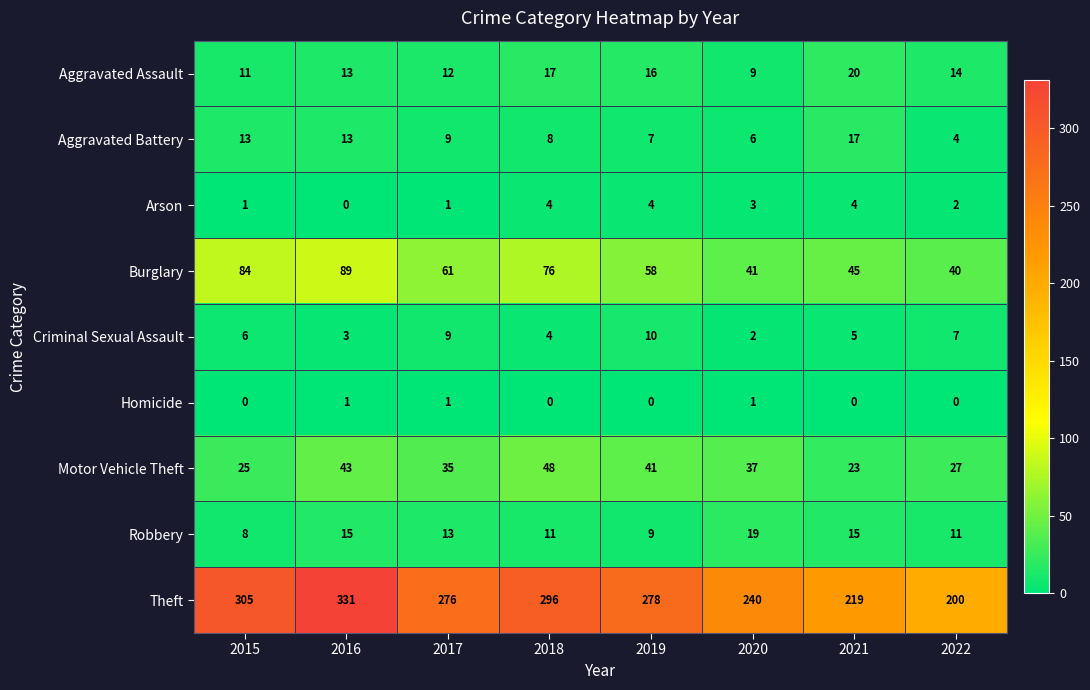

The Homicide series shows 0 at 2017. True or false?

False